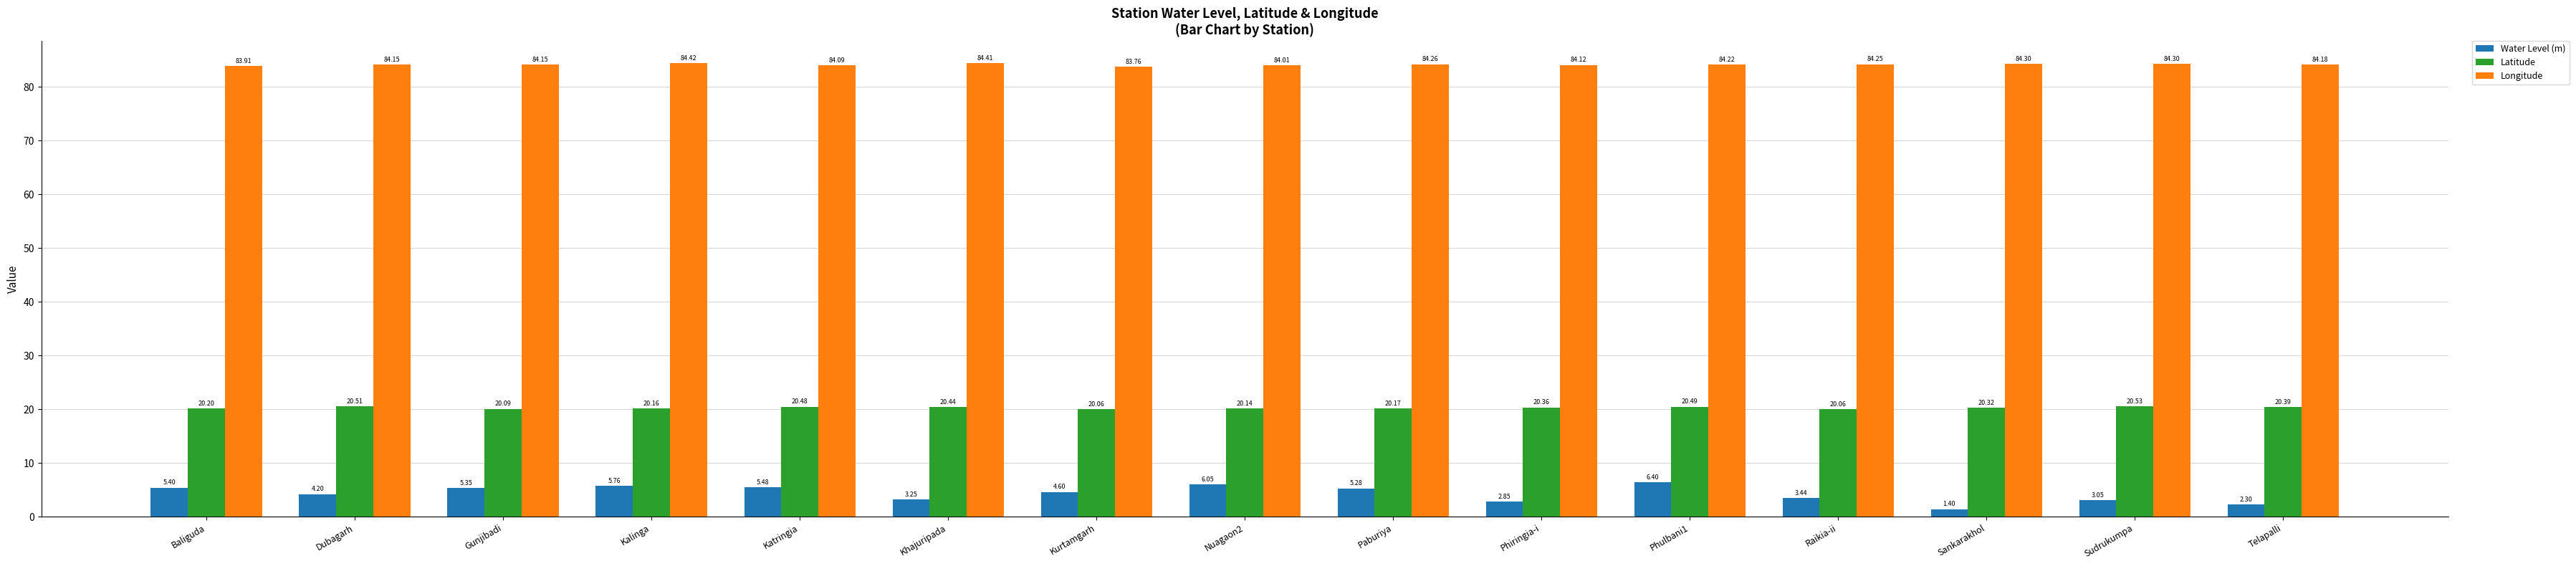

Does the chart contain stacked bars?

No